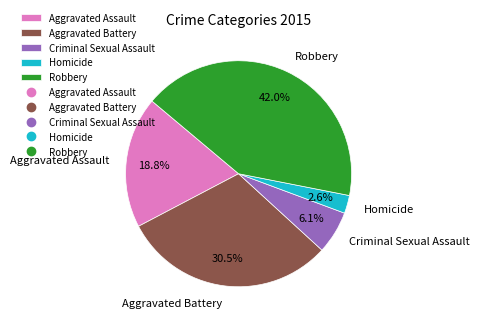

Rank the categories by value from highest to lowest.

Robbery, Aggravated Battery, Aggravated Assault, Criminal Sexual Assault, Homicide